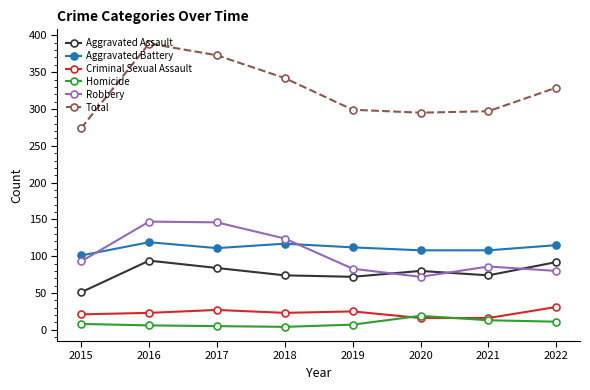

What is the minimum value for Homicide?

4